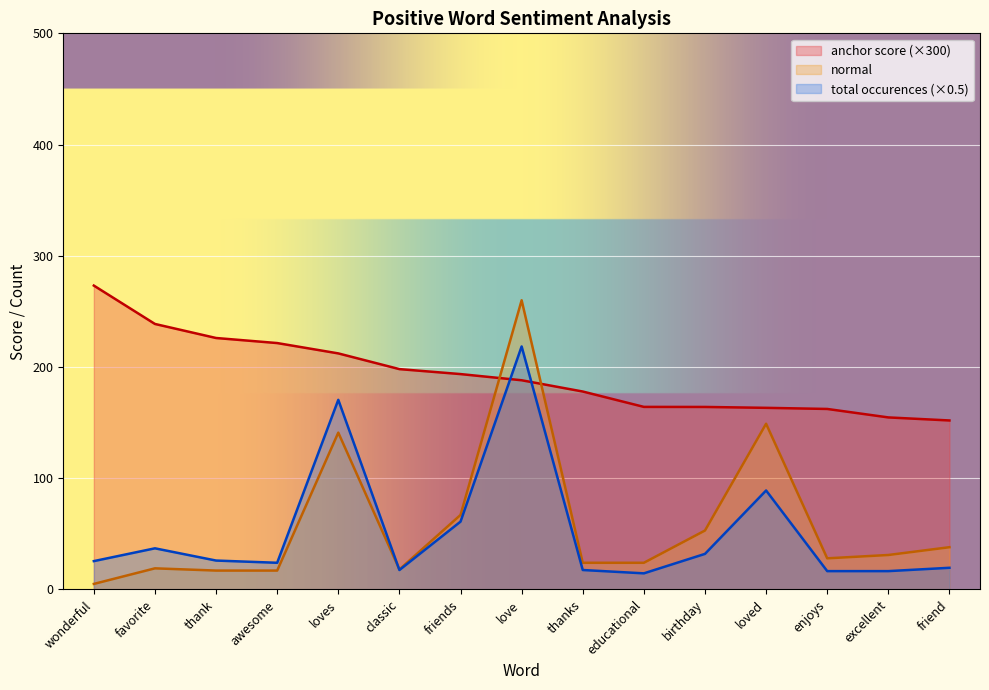

Is it true that total occurences equals 37.0 at favorite?

True